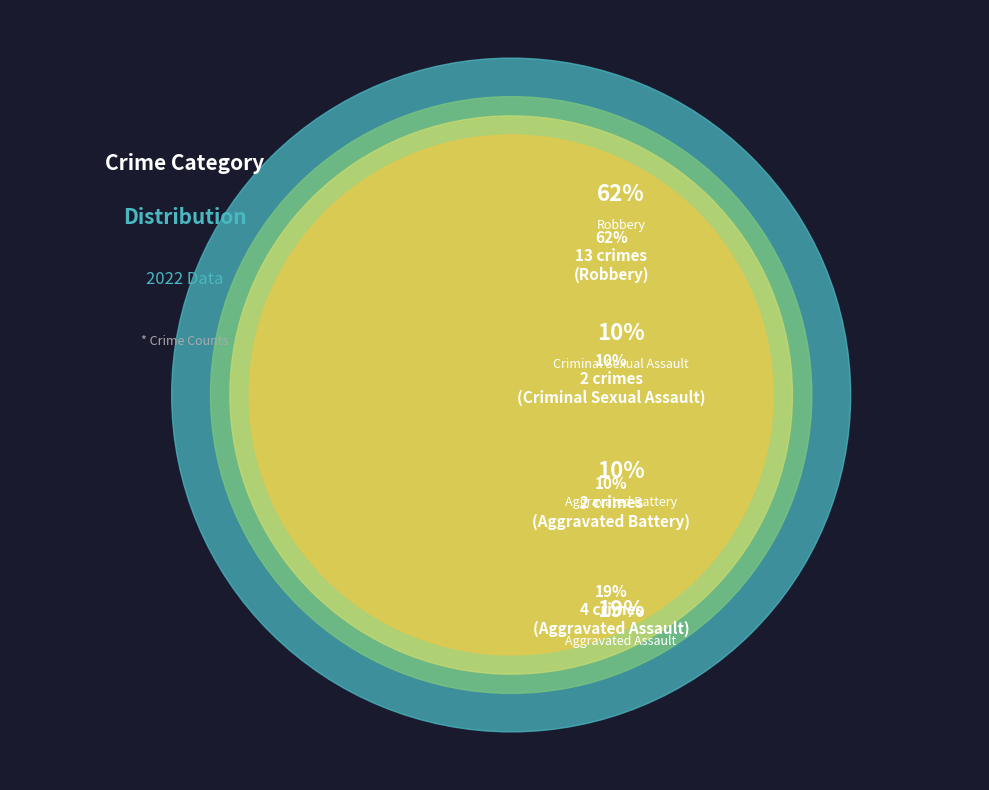

To the nearest percent, what percentage of the pie is Criminal Sexual Assault?

10%